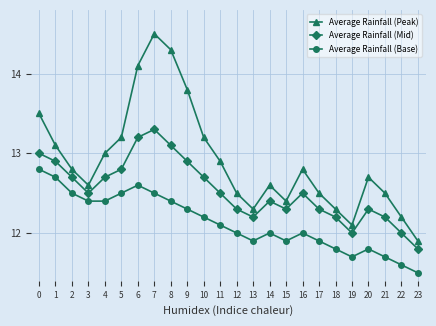

How many categories are shown in the chart?

24